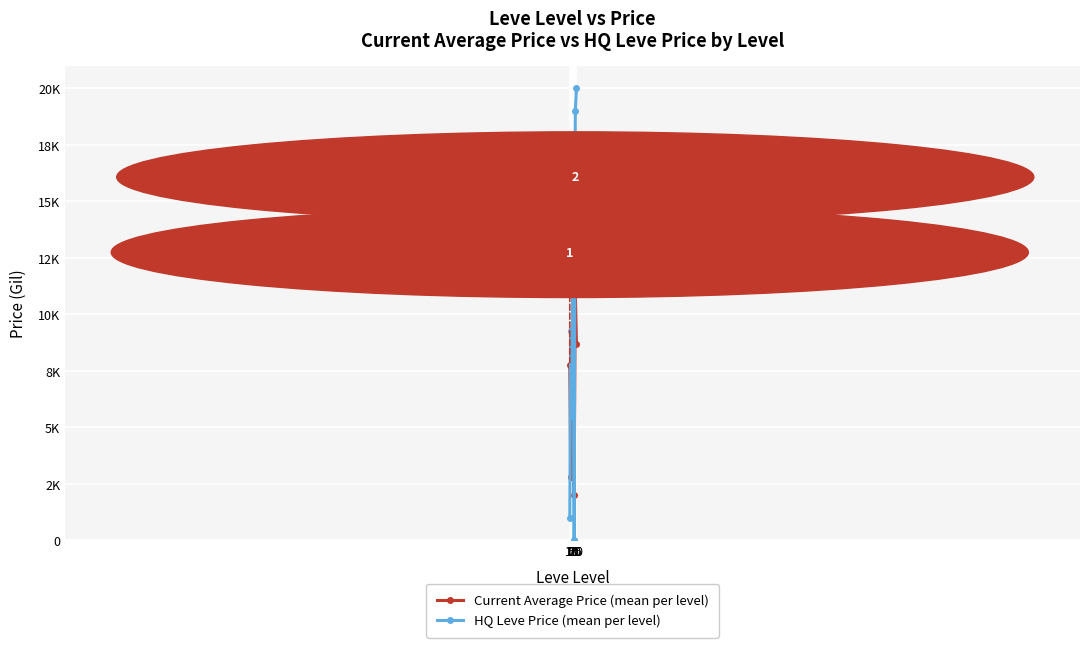

What is the difference between the maximum and minimum values in the Current Average Price (mean per level) series?

12529.8